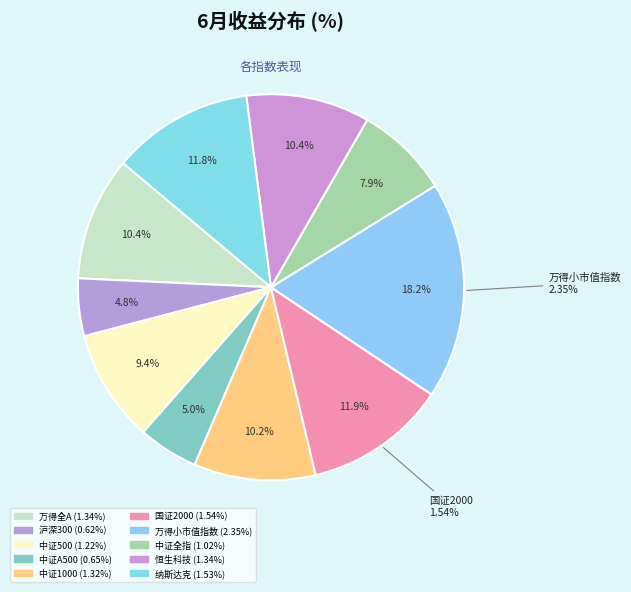

What percentage is the 恒生科技 slice, to the nearest percent?

10%